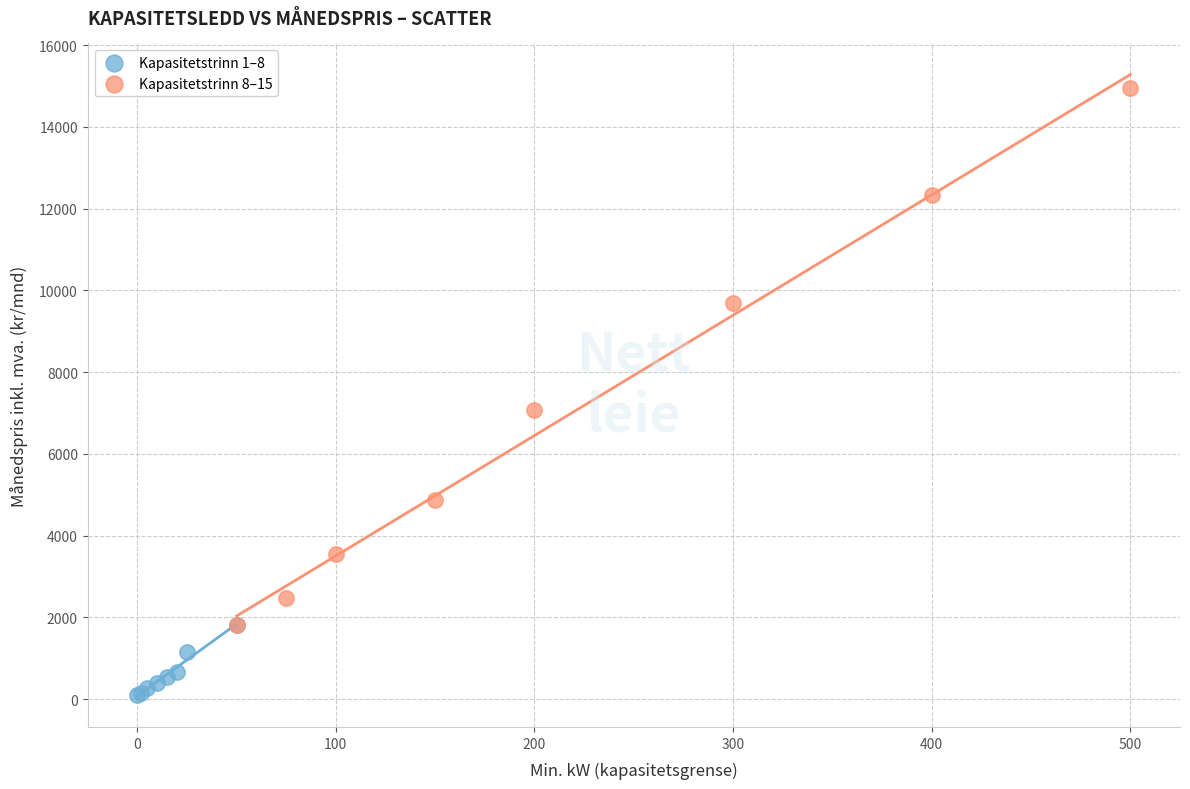

Which series reaches the maximum Y coordinate?

Kapasitetstrinn 8–15